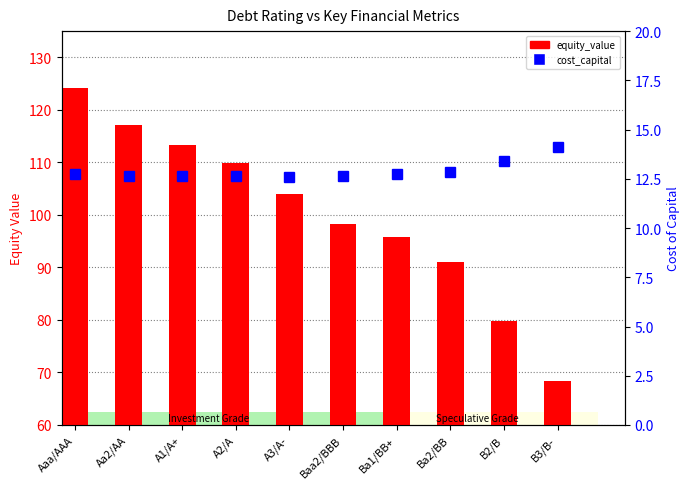

What is the difference between the equity_value values at B3/B- and Aaa/AAA?

55.9